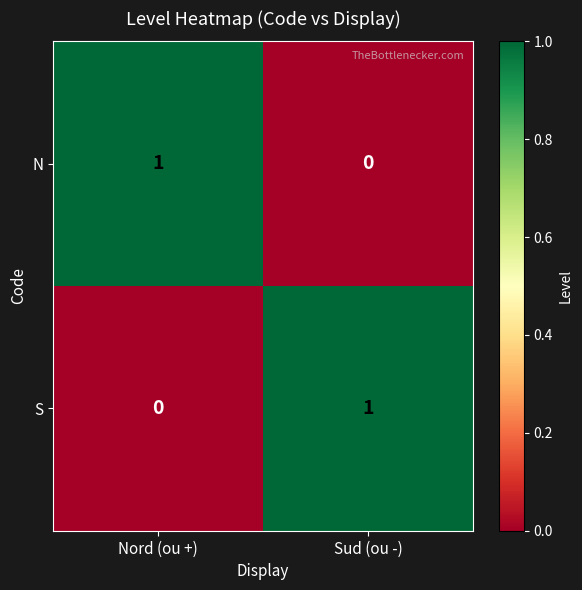

List the labels in order of N value, smallest first.

Sud (ou -), Nord (ou +)